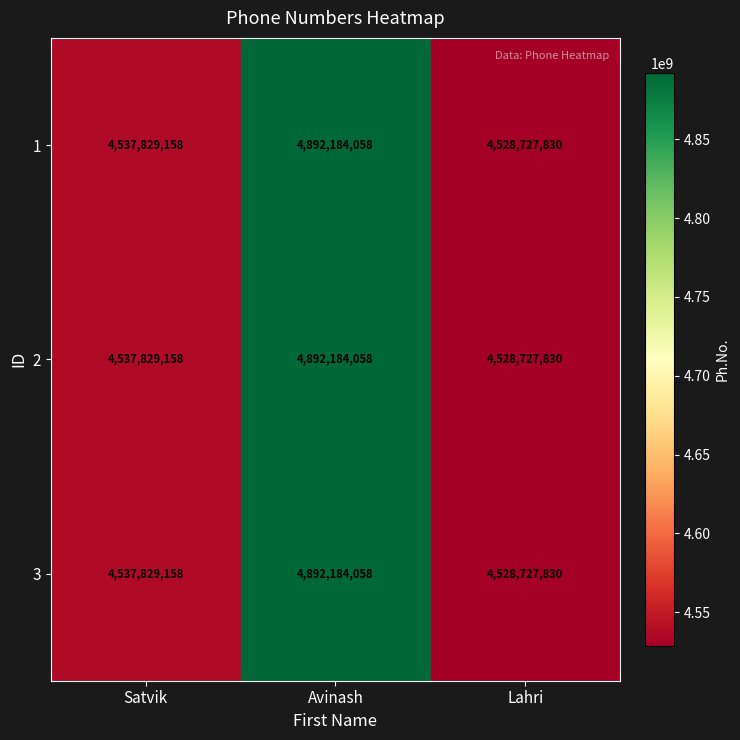

Is it true that 3 equals 7713408424 at Lahri?

False